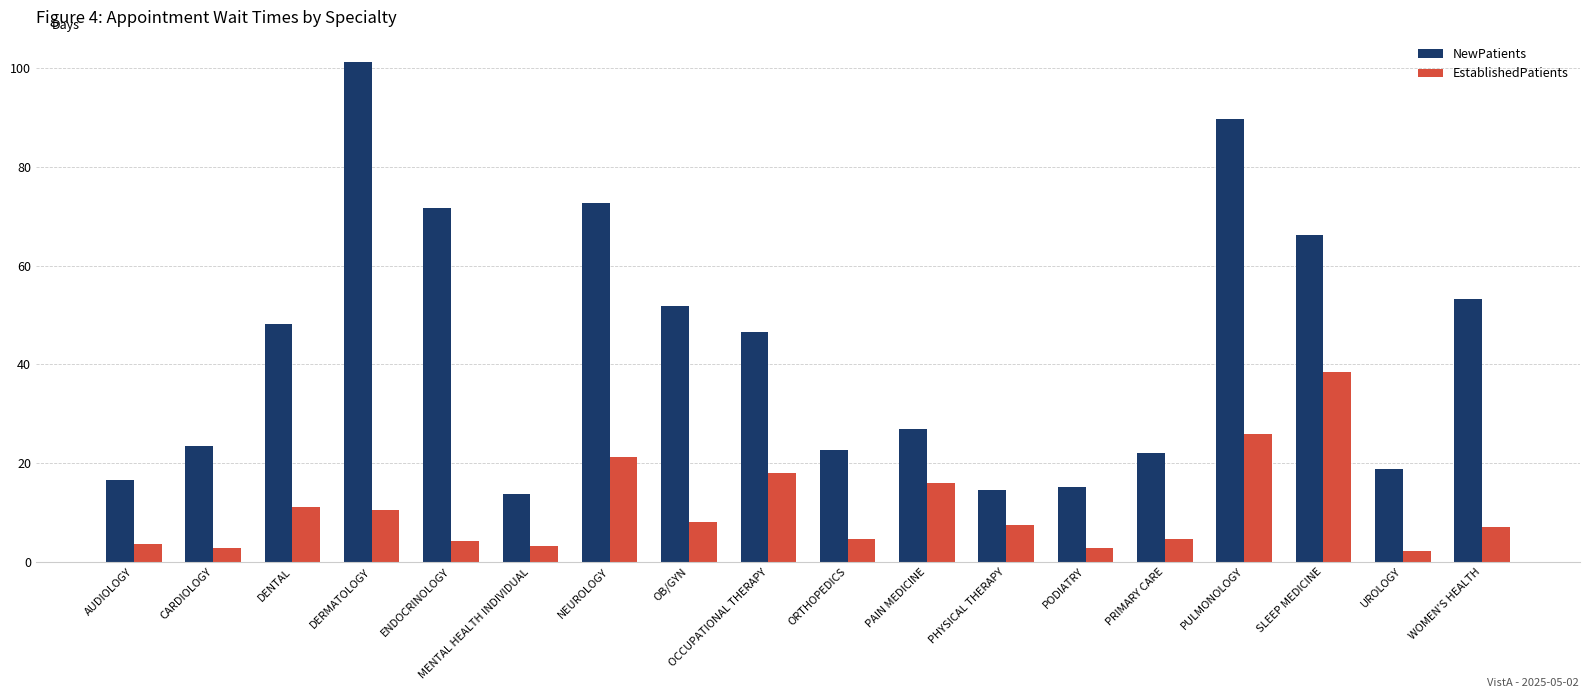

Rank the series at UROLOGY from lowest to highest value.

EstablishedPatients, NewPatients